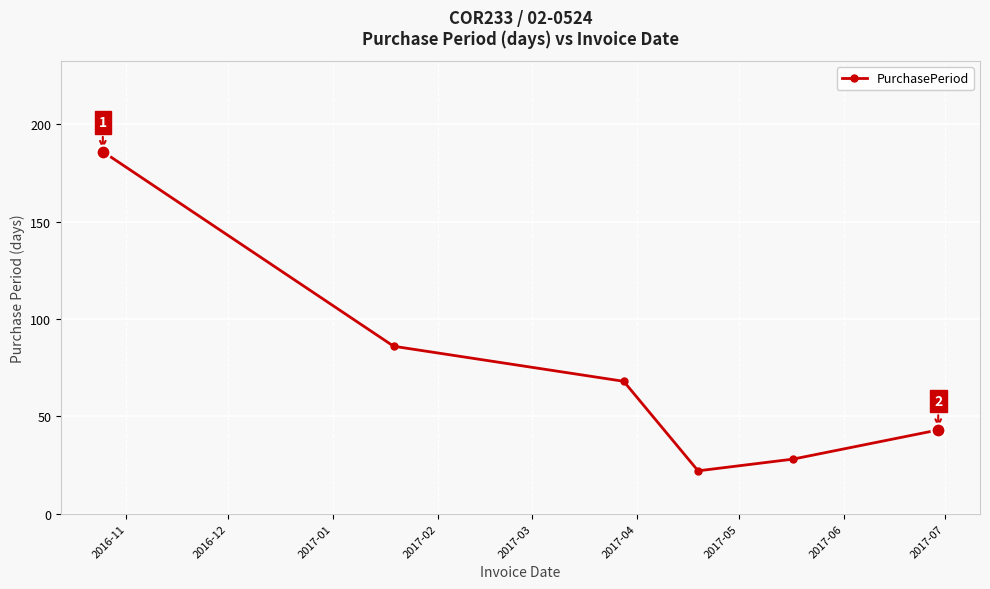

What is the value of the 3rd point from the left?

68